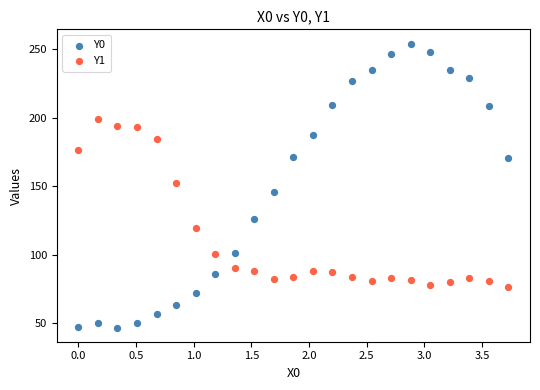

Across all data points, what is the range of X values (max minus min)?

3.7